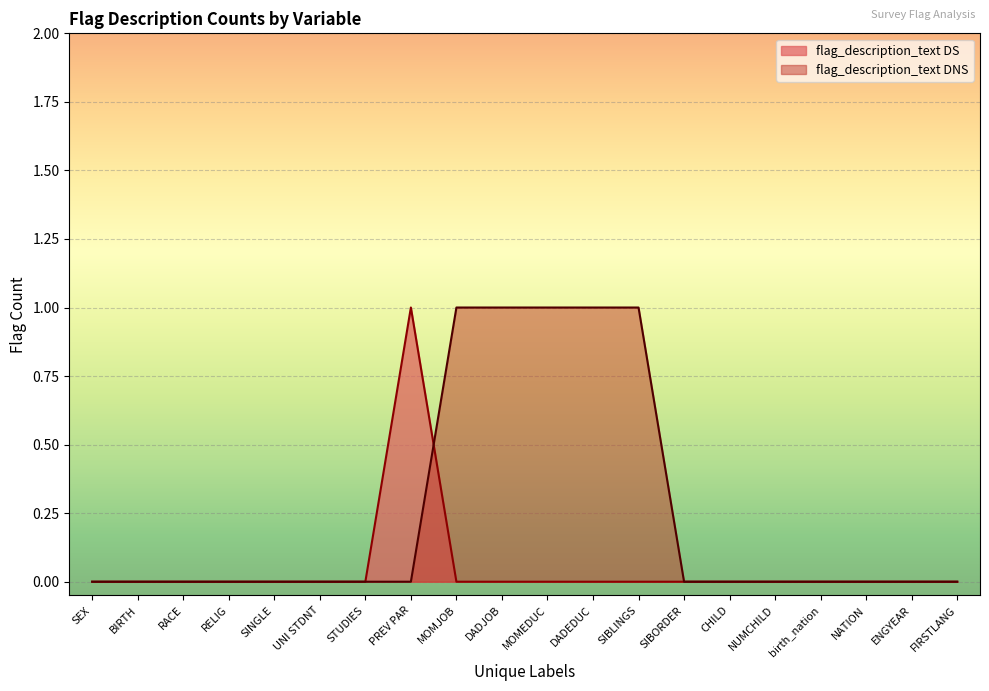

How many interior local peaks does the flag_description_text DS series have?

1